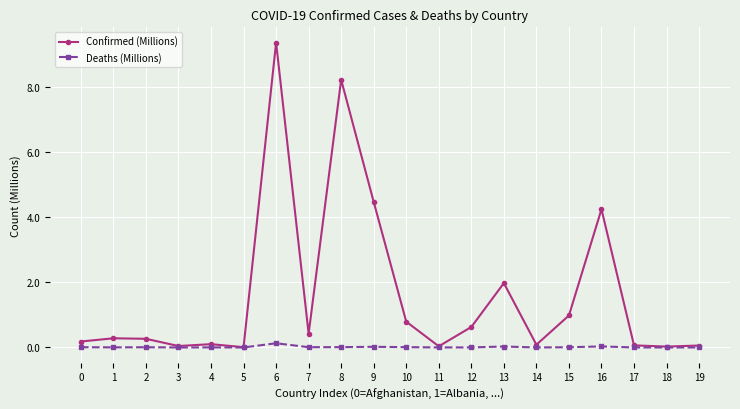

Count the number of data series in this chart.

2